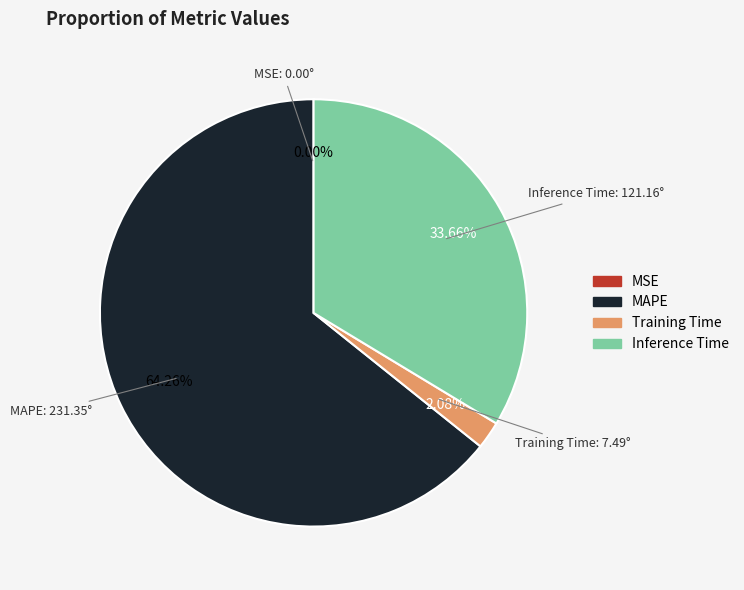

Does any single category account for the majority?

Yes